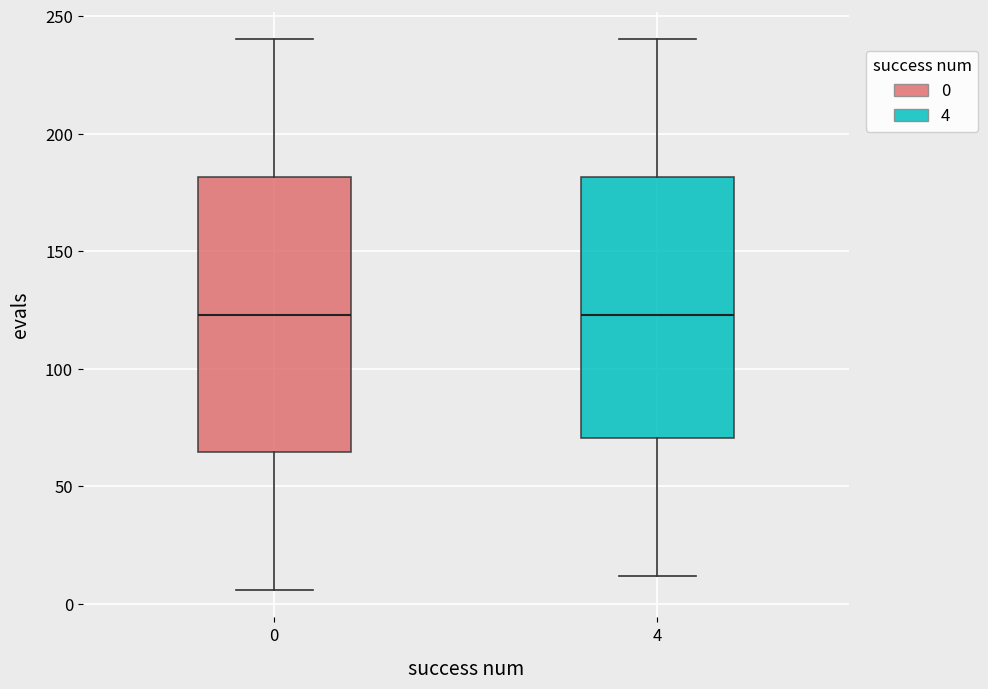

Where is the lower edge of the box at x = 4 on the y-axis? The values are not printed on the chart, so give them approximately, as read against the axis.

70